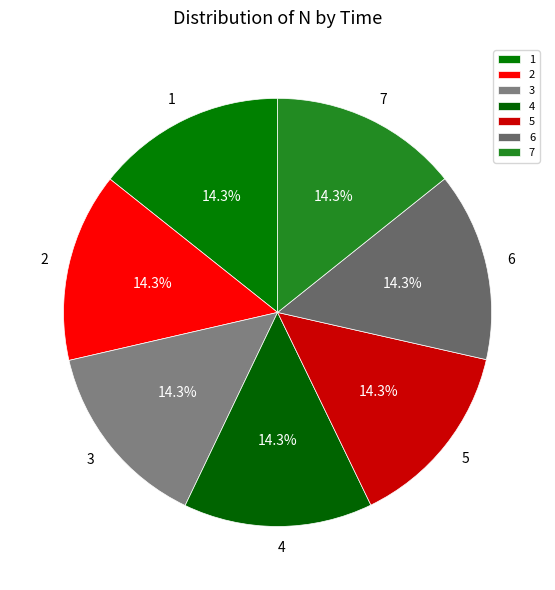

Combined, do 6 and 7 account for over 50%?

No